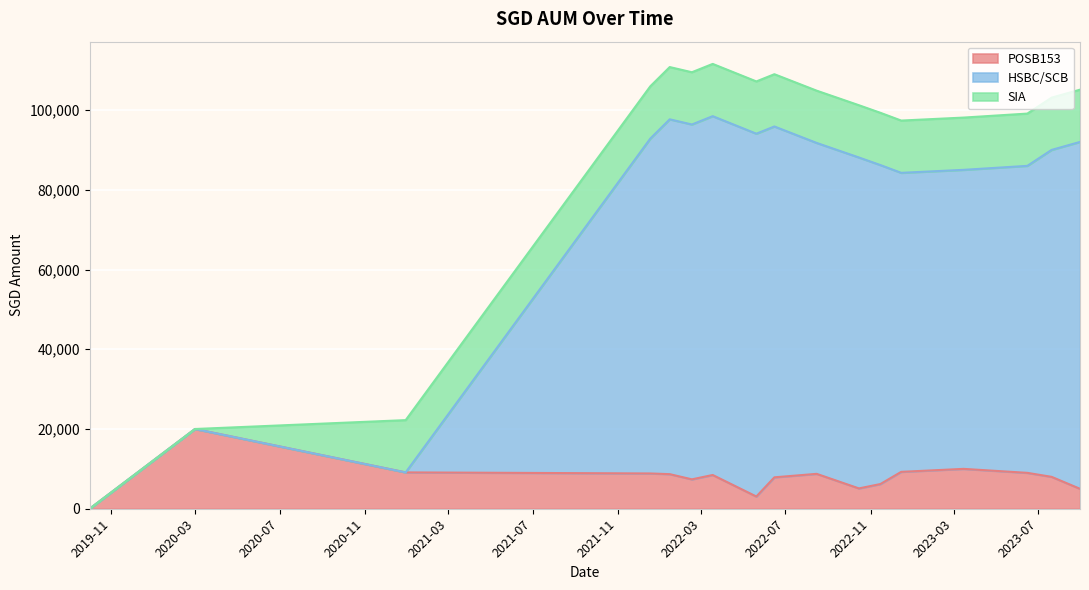

What is the difference between the second highest and second lowest values in the POSB153 series?

6933.0